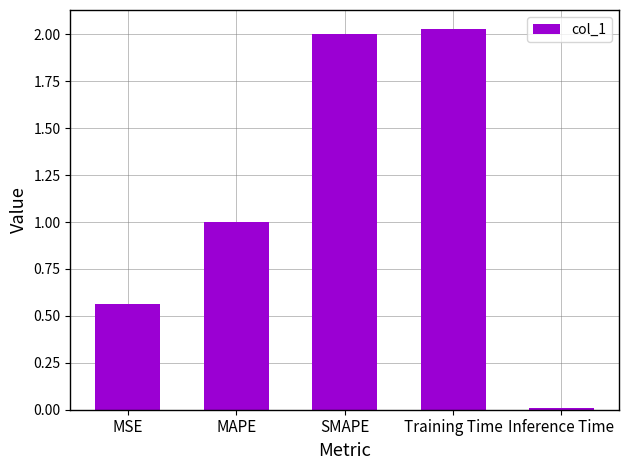

Does the chart contain any negative values?

No